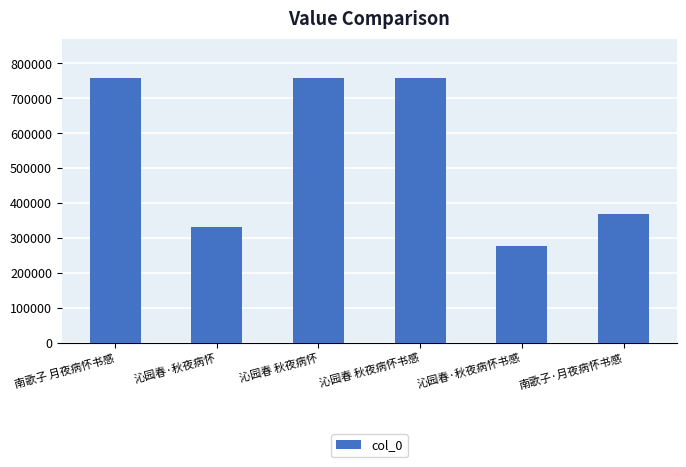

What is the ratio of the value at 南歌子 月夜病怀书感 to the value at 沁园春·秋夜病怀书感?

2.7